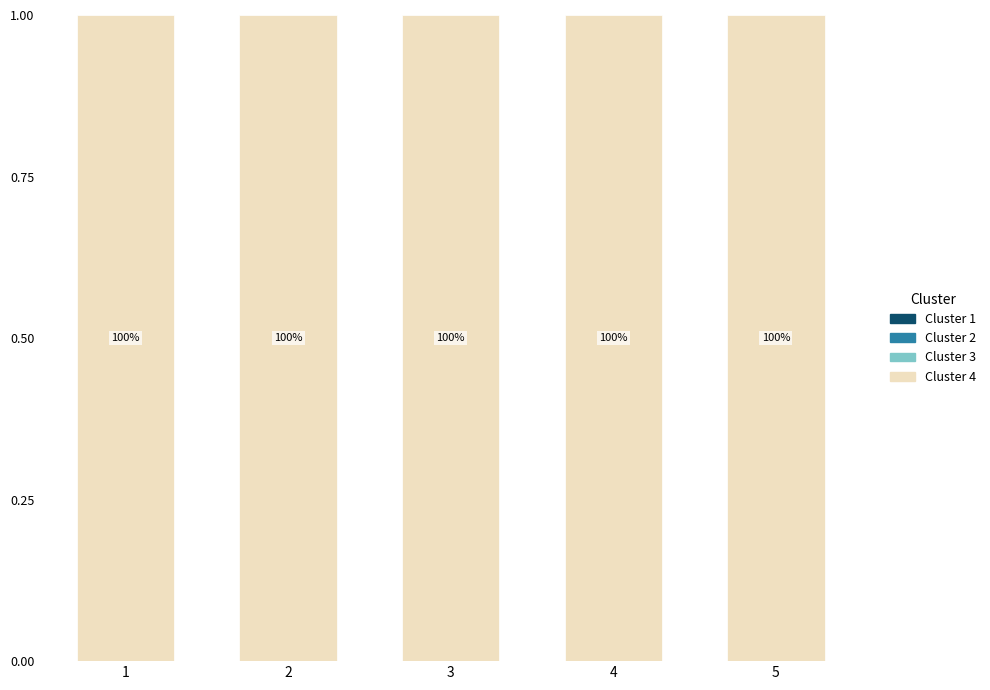

At which category does the chart reach its peak across all series?

1